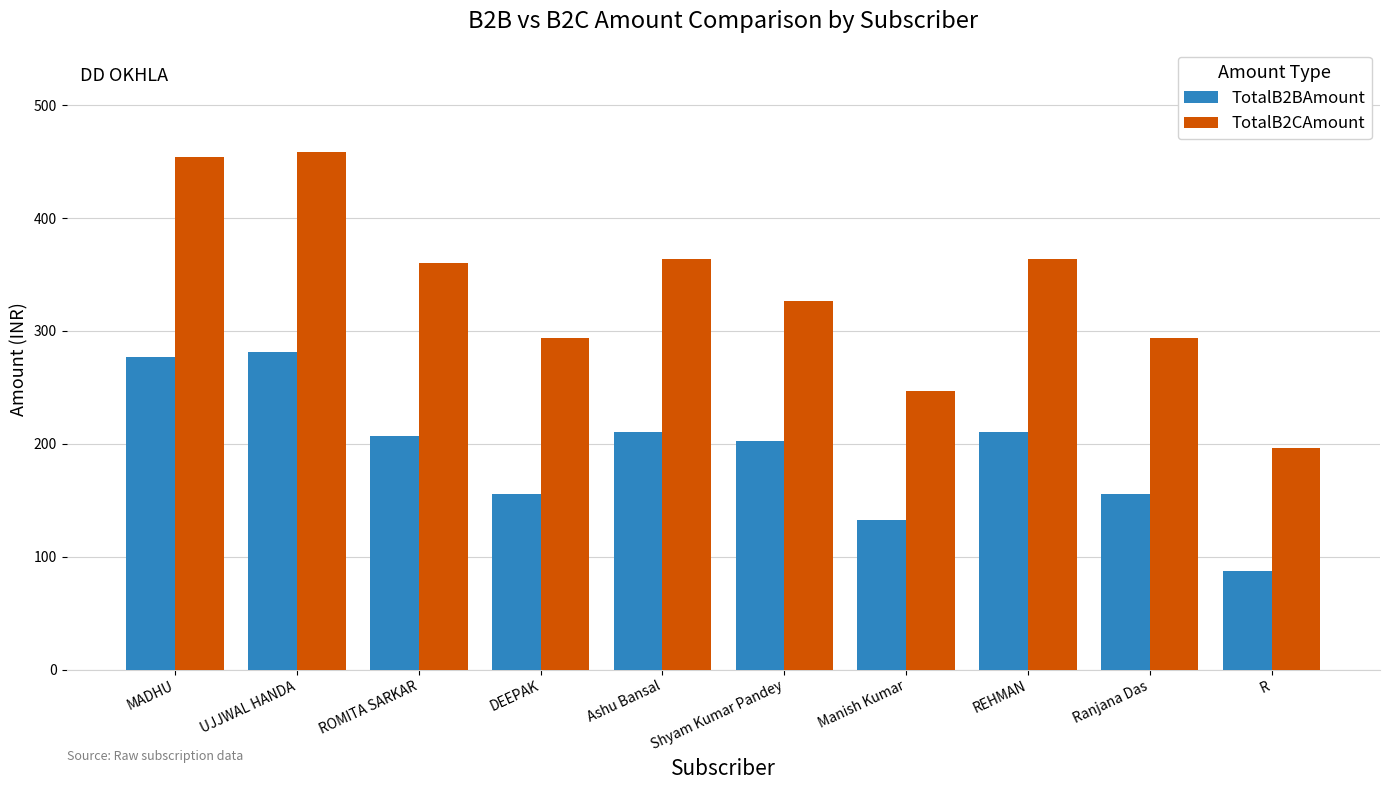

The value of TotalB2CAmount at R is 196.1. True or false?

True